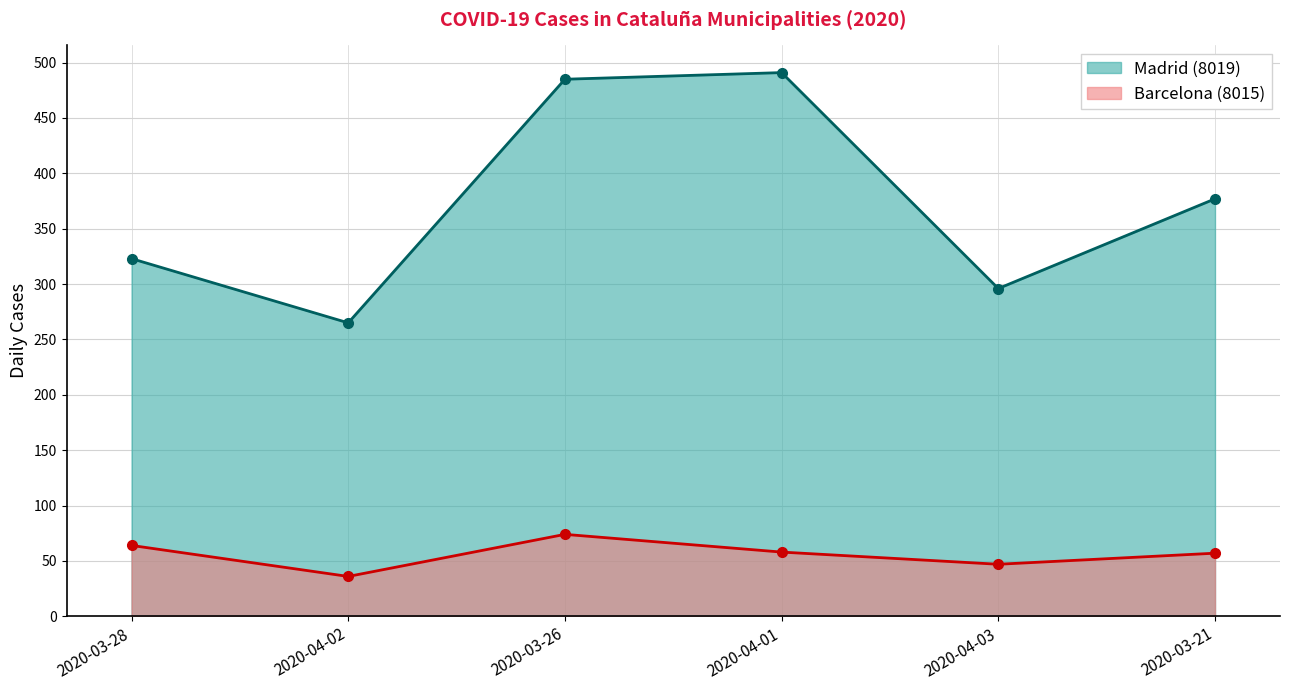

Where does the Madrid (8019) series first go above 377?

2020-03-26